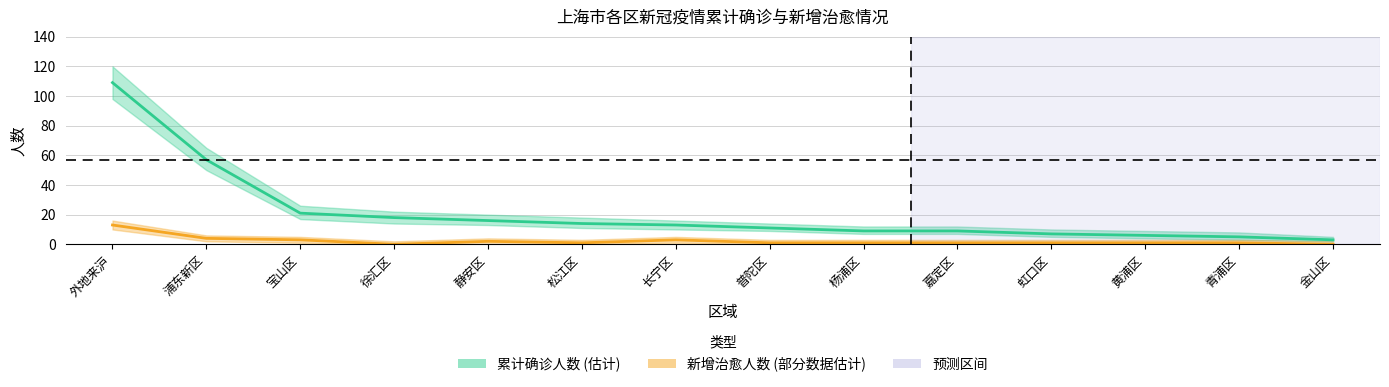

What is the value of the 新增治愈人数_upper point at the 2nd from the left?

6